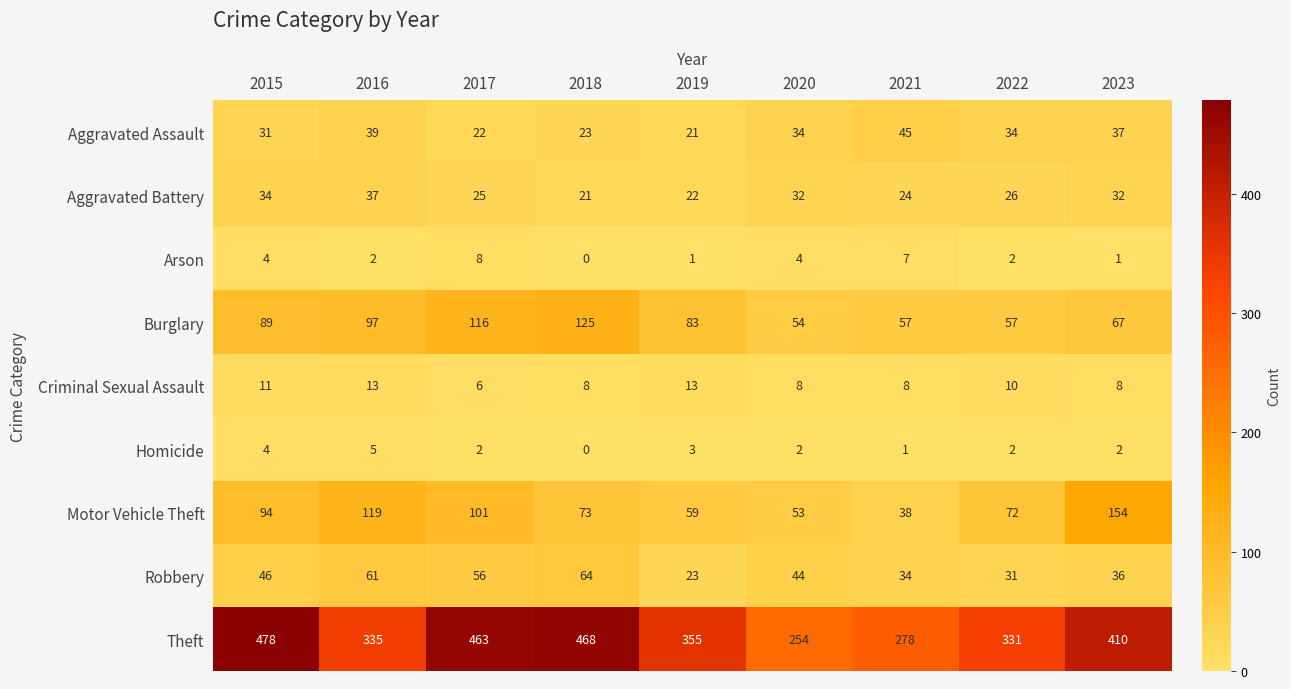

How many series are shown in this chart?

9